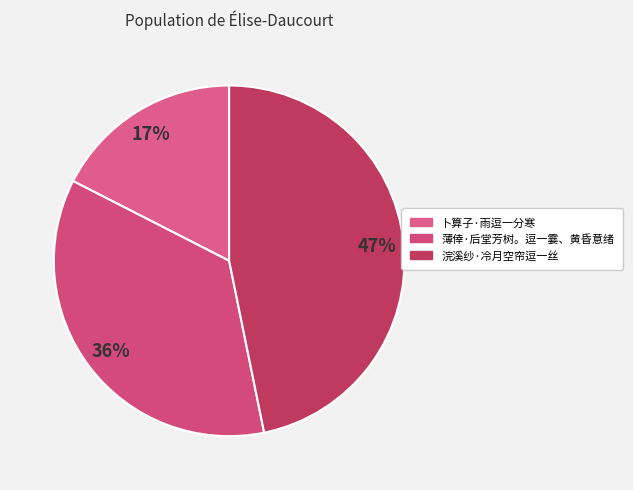

What is the change in value from 卜算子·雨逗一分寒 to 浣溪纱·冷月空帘逗一丝?

+219508